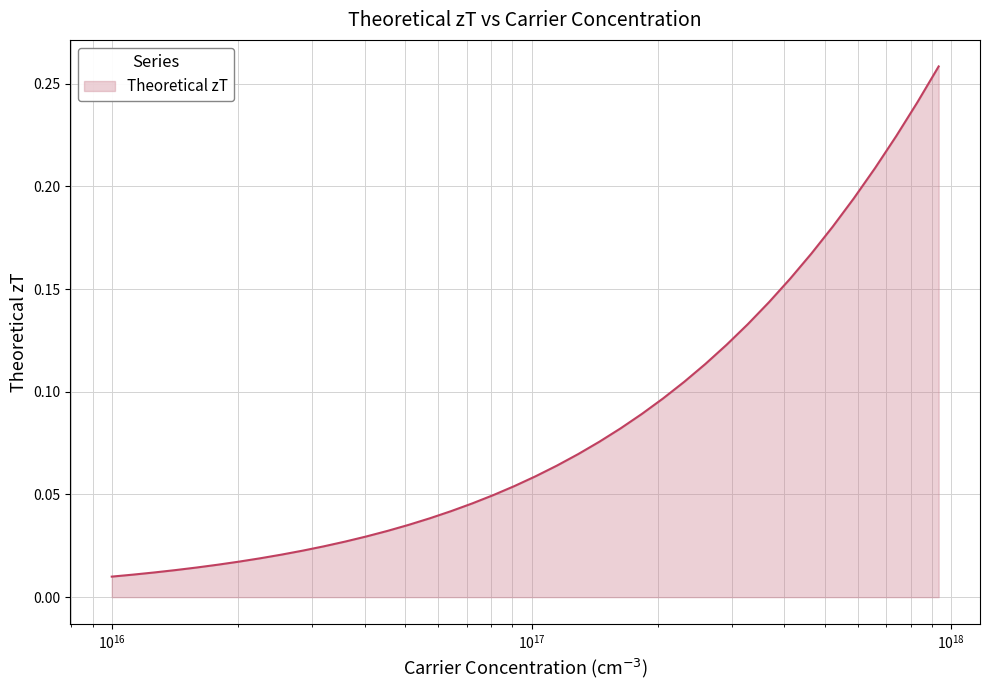

Count the number of data series in this chart.

1